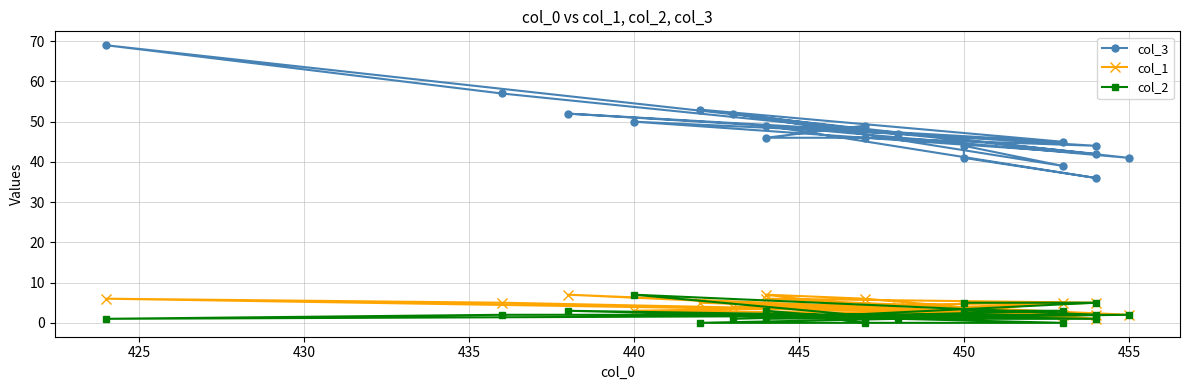

At how many categories does at least one series exceed 64?

1